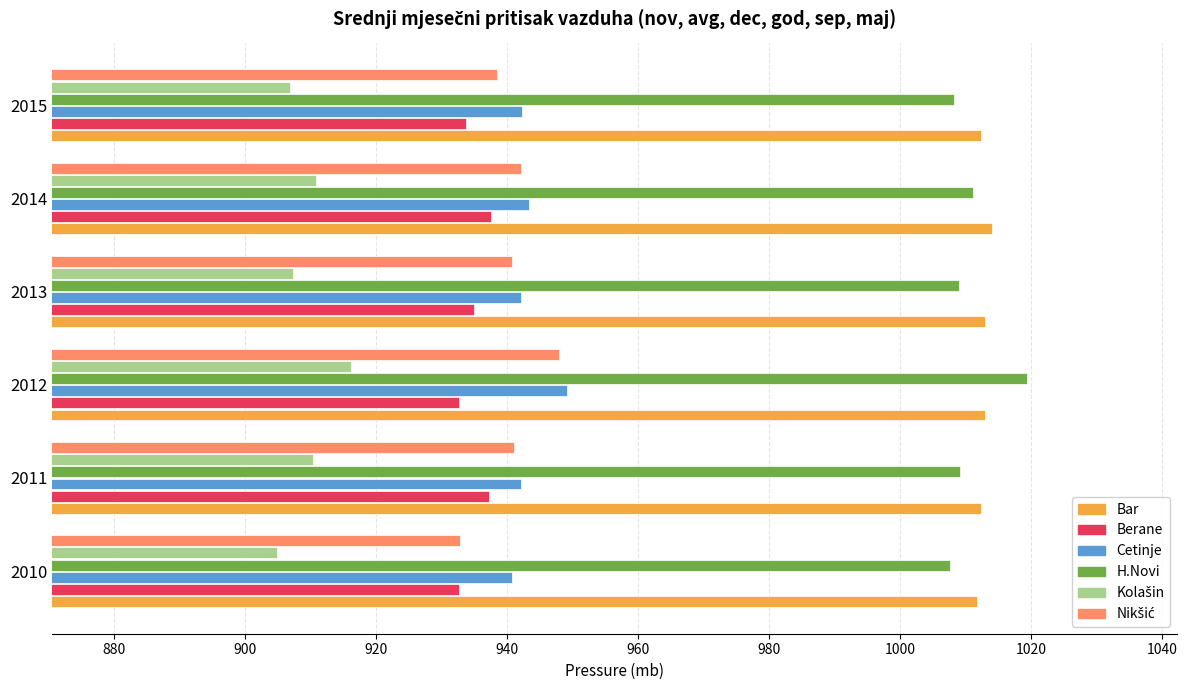

What is the maximum value shown in the chart?

1019.4